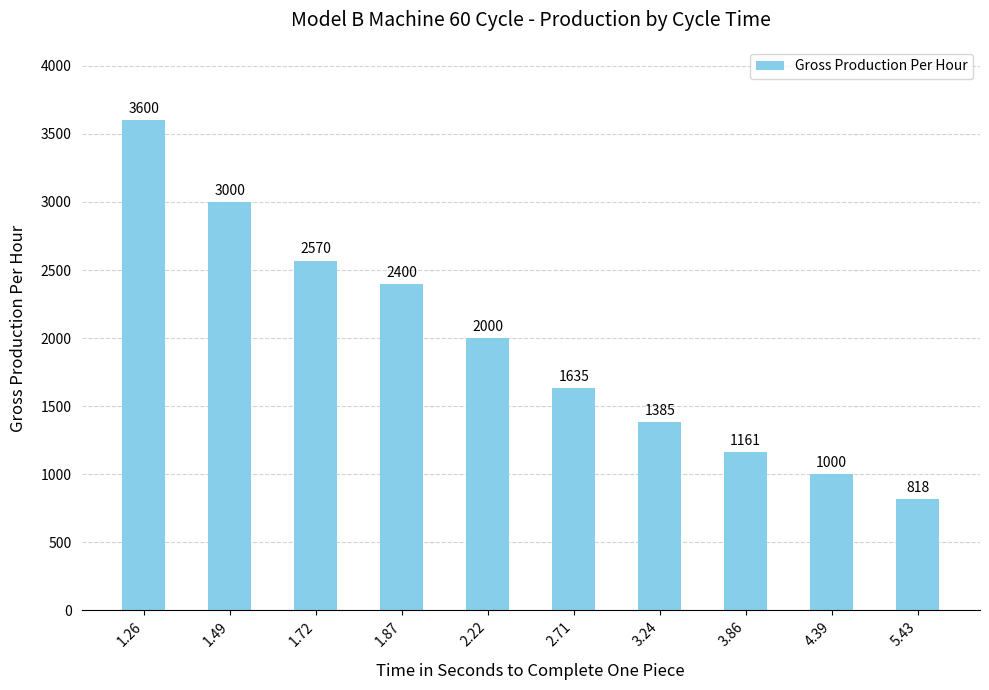

Which has a higher value, 1.49 or 2.22?

1.49